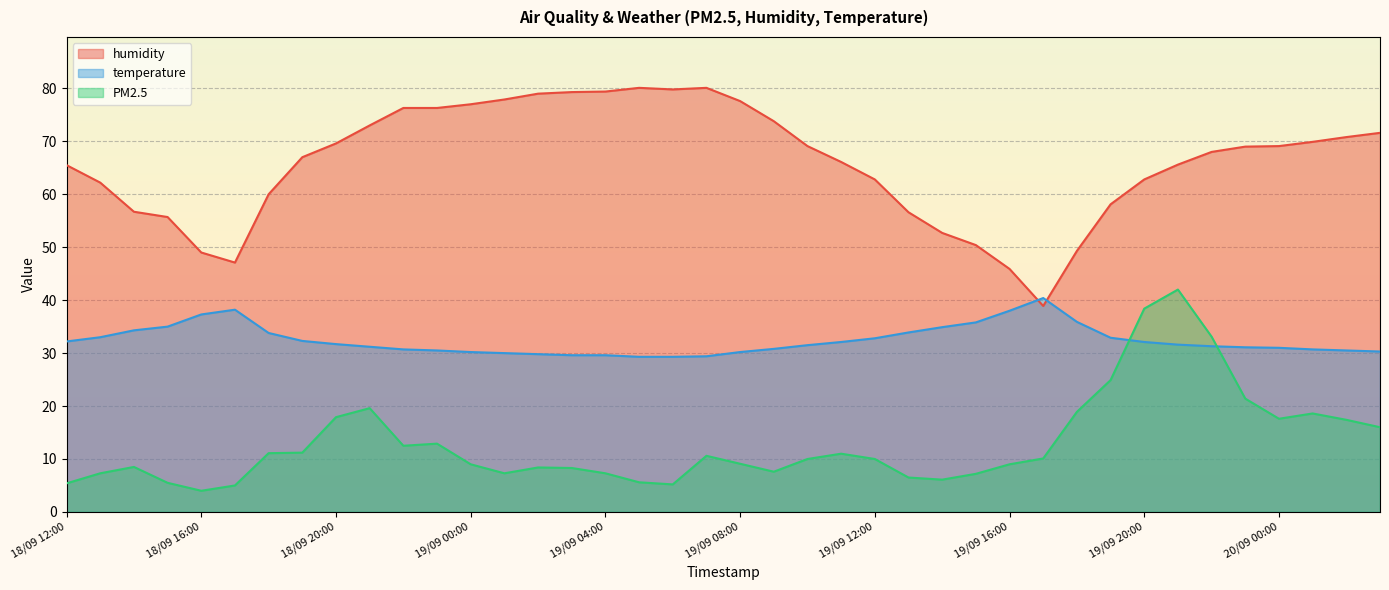

How many values in the temperature series are below 31?

15